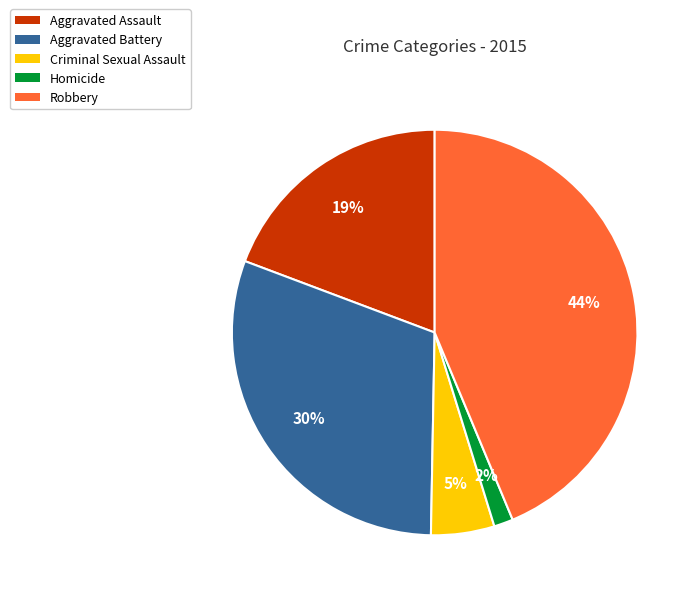

Do Robbery and Homicide together represent more than half of the pie?

No